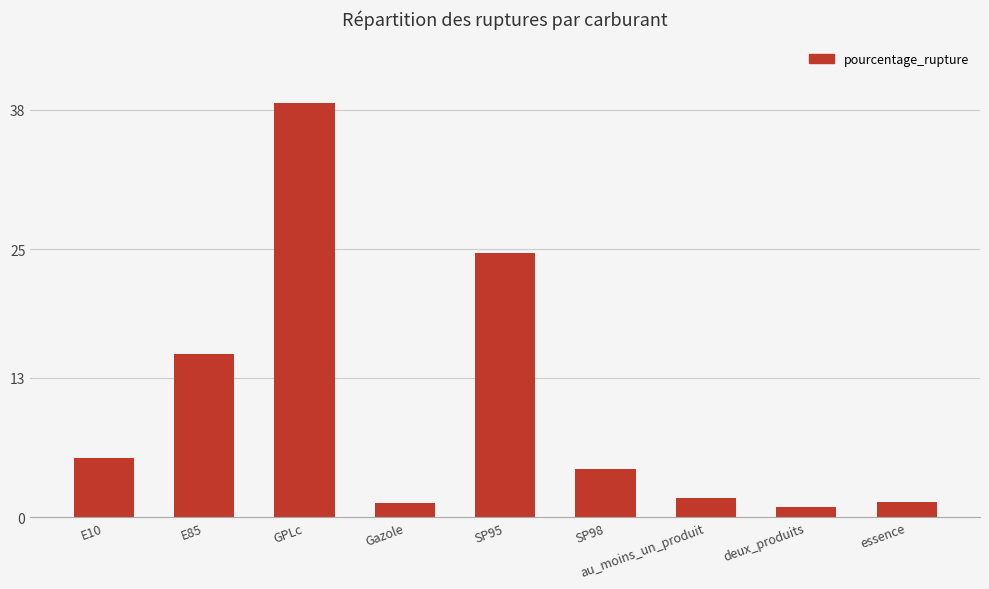

Count the number of values greater than 4.

5